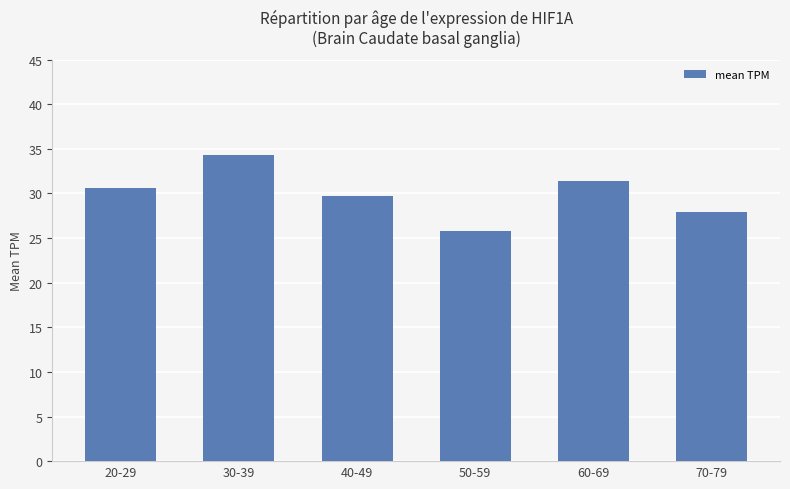

Where does the data first go above 30?

20-29